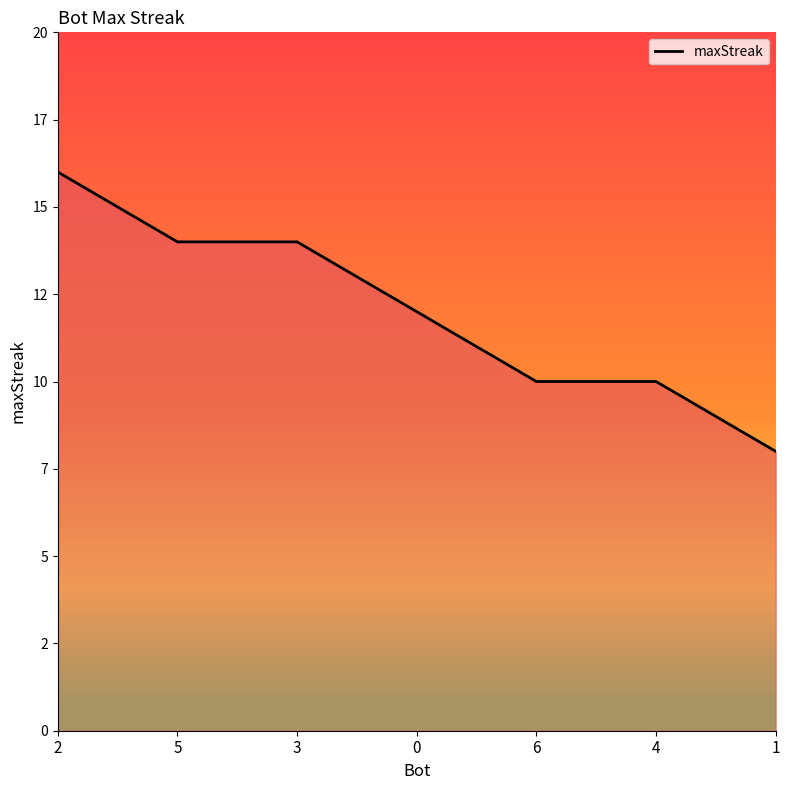

What is the label of the 3rd point from the left?

3